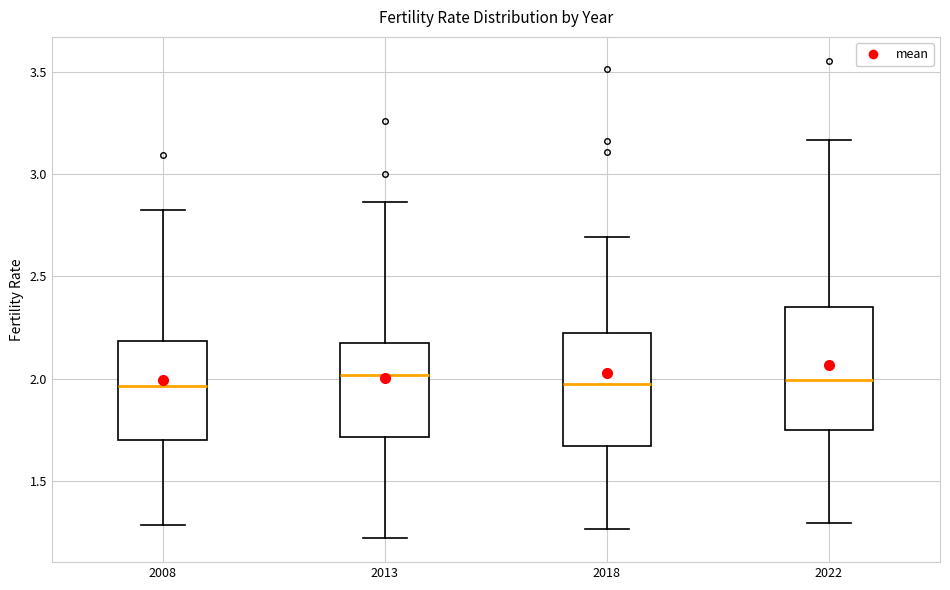

Reading left to right, read every box against the y-axis: the position of its median line, the range the box covers, and the ends of its whiskers. The values are not printed on the chart, so give them approximately, as read against the axis.

2008: median 1.95, box 1.70 to 2.20, whiskers 1.30 to 2.85
2013: median 2.00, box 1.70 to 2.20, whiskers 1.20 to 2.85
2018: median 1.95, box 1.65 to 2.20, whiskers 1.25 to 2.70
2022: median 2.00, box 1.75 to 2.35, whiskers 1.30 to 3.15